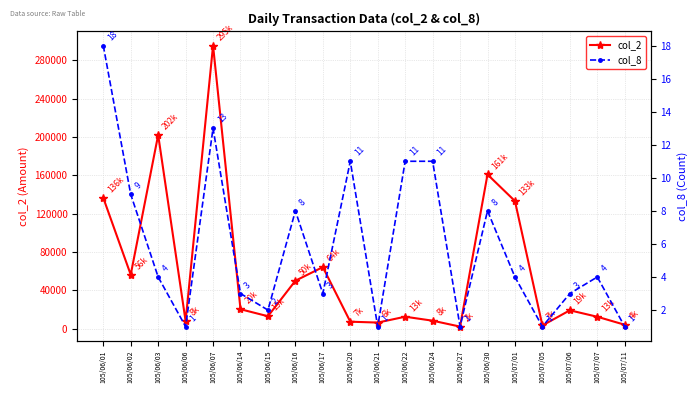

Reading left to right, what are all the values shown in this chart?

col_2: 136490	56400	202020	8000	295190	20400	13100	50100	64300	7410	6500	12600	8450	2300	160810	133160	3480	19280	12550	4230
col_8: 18	9	4	1	13	3	2	8	3	11	1	11	11	1	8	4	1	3	4	1